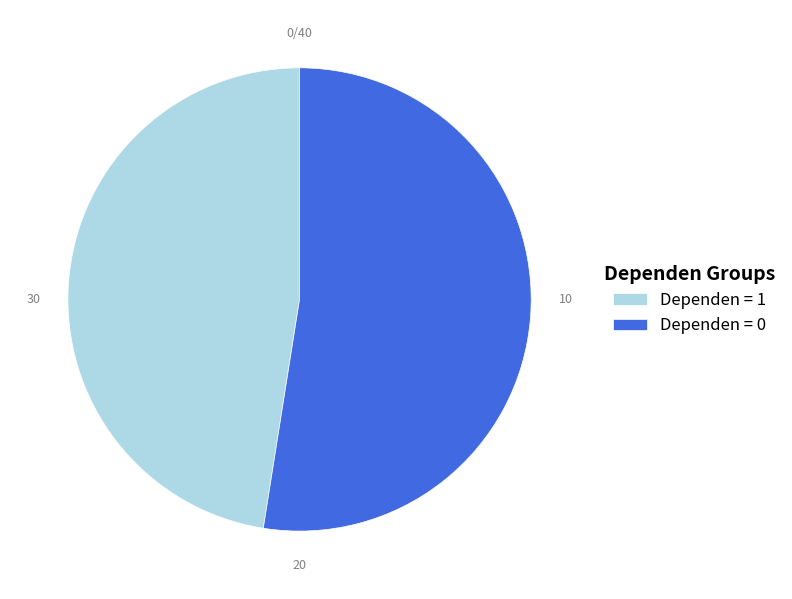

Does Dependen = 1 represent more than half of the total?

No